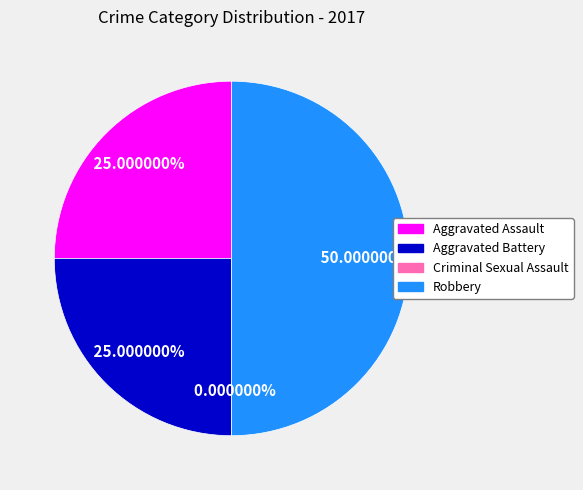

What percentage do Robbery and Aggravated Assault together represent?

75.0%